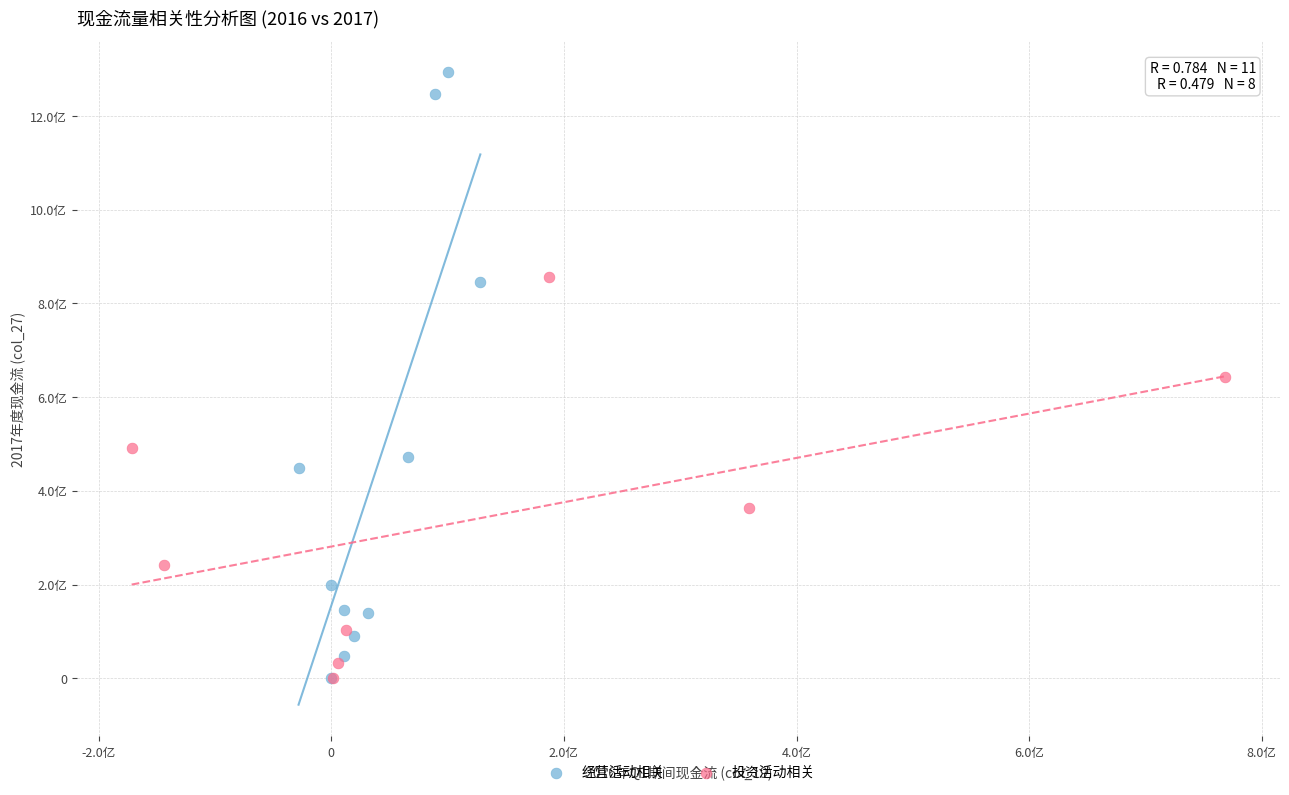

What are all the series names shown in the legend?

经营活动相关, 投资活动相关